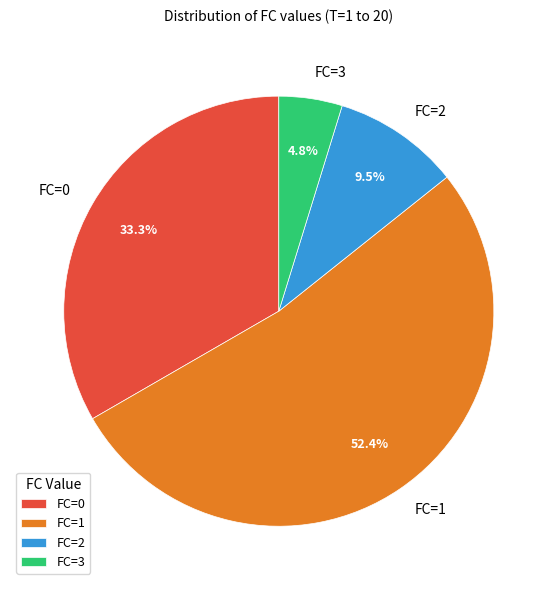

Is there any slice that represents more than half of the pie?

Yes